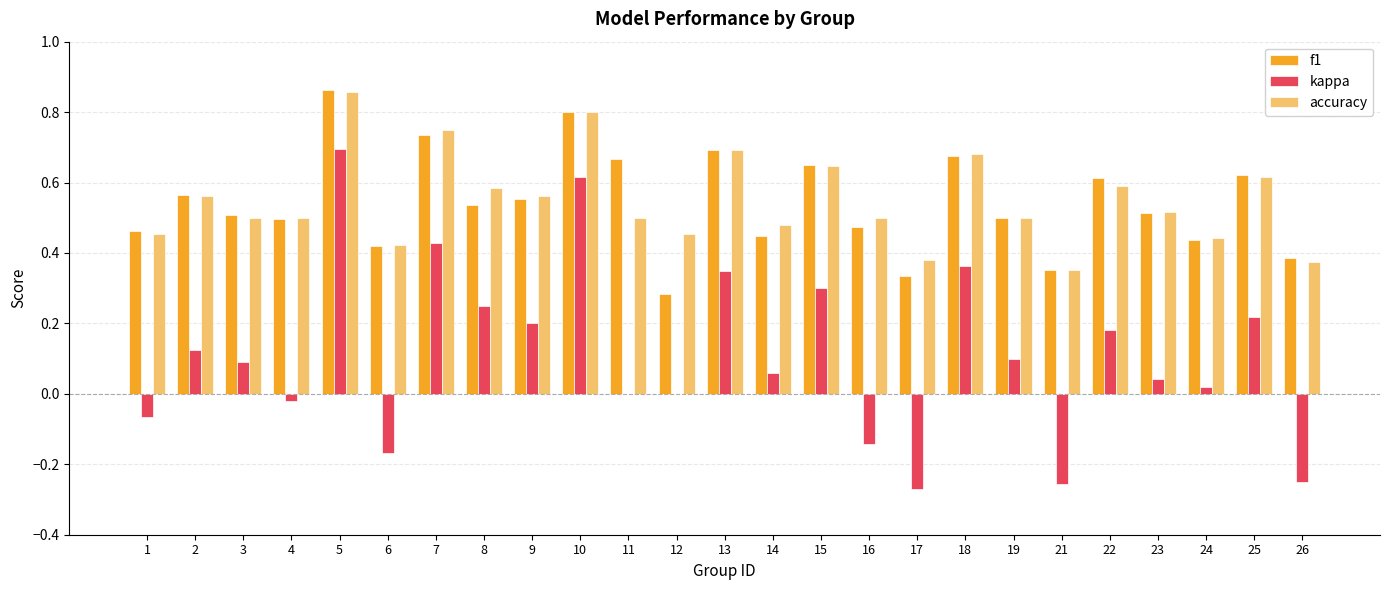

Which series changed the most between 22 and 26?

kappa